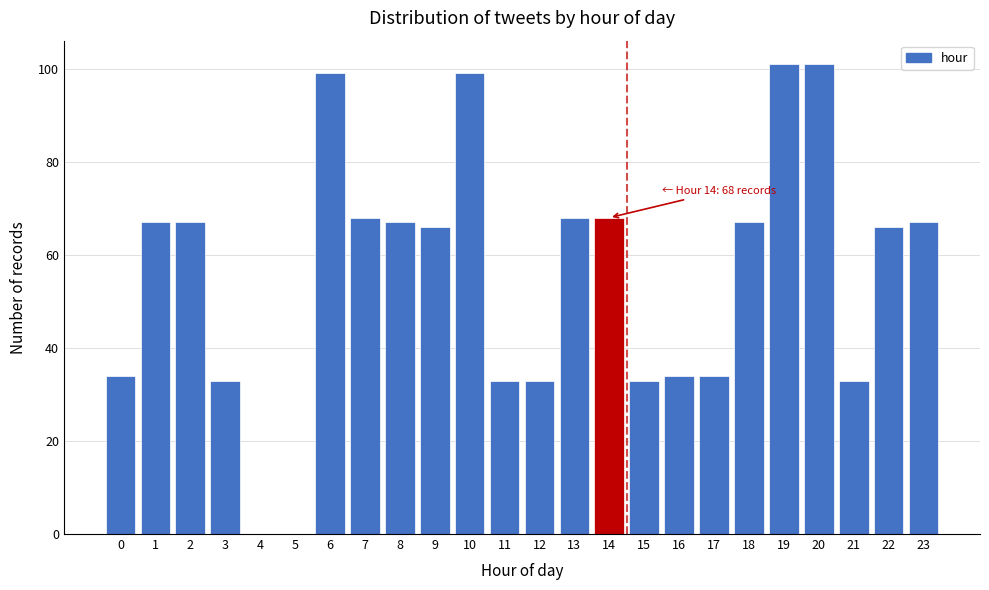

Reading right to left, extract all data points from this chart.

23=67	22=66	21=33	20=101	19=101	18=67	17=34	16=34	15=33	14=68	13=68	12=33	11=33	10=99	9=66	8=67	7=68	6=99	5=0	4=0	3=33	2=67	1=67	0=34